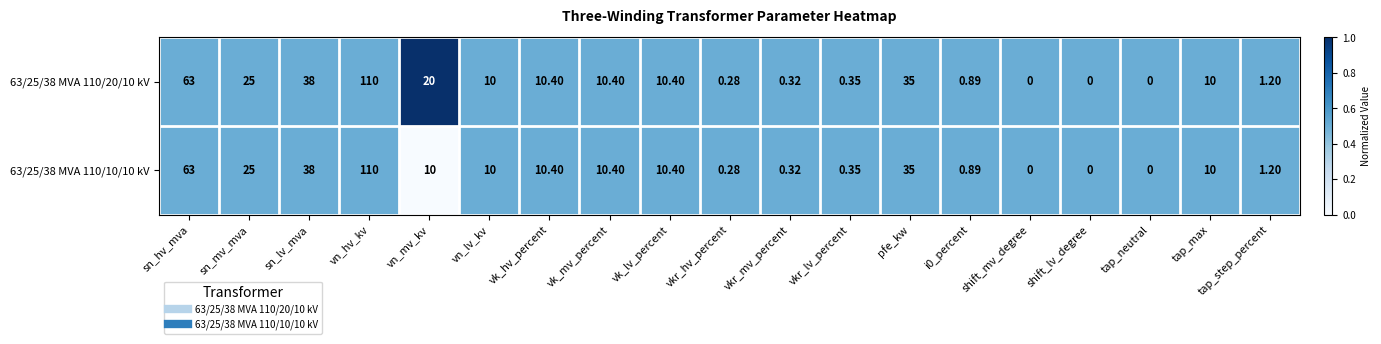

At which category does the chart reach its peak across all series?

vn_hv_kv